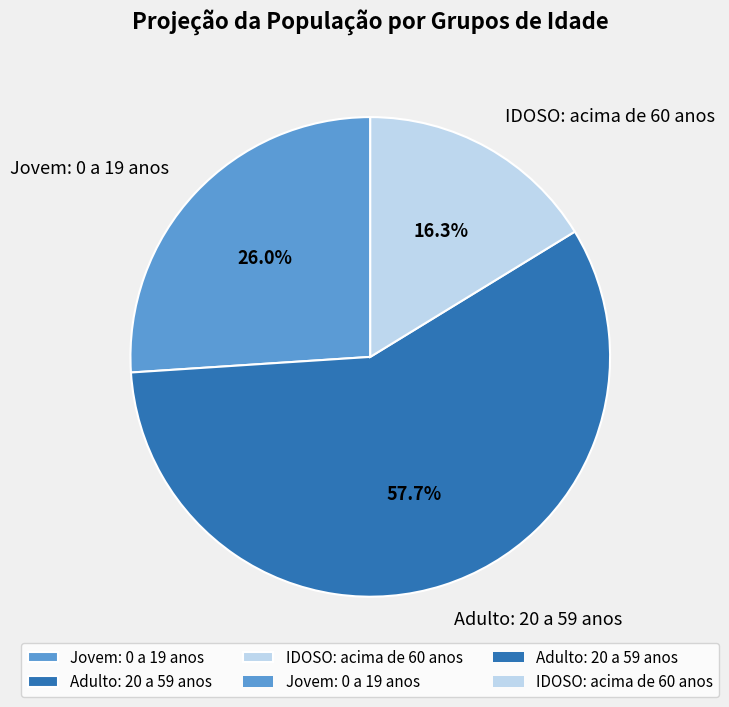

Approximately how many times larger is the value at IDOSO: acima de 60 anos compared to Adulto: 20 a 59 anos?

0.3